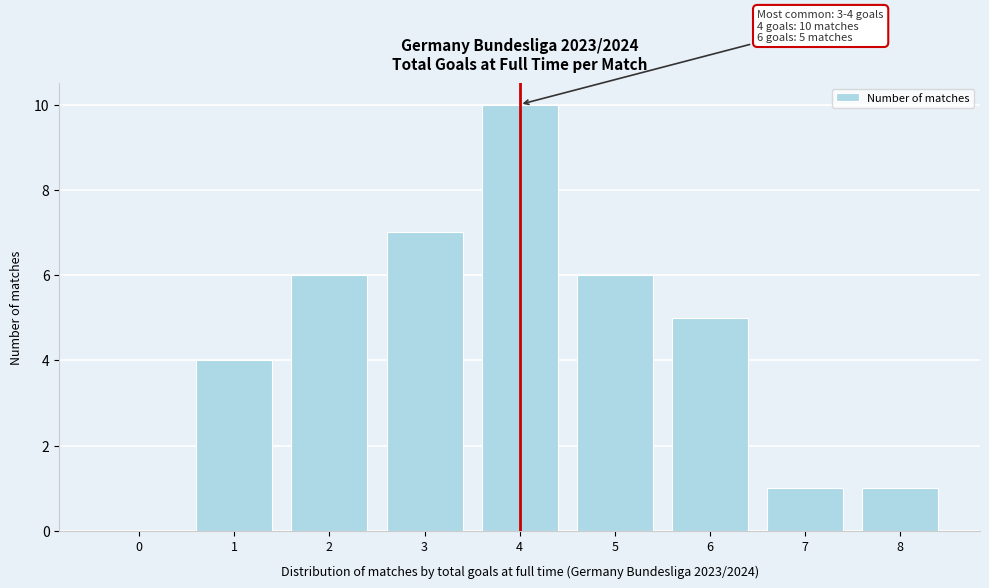

Reading right to left, extract all data points from this chart.

8=1	7=1	6=5	5=6	4=10	3=7	2=6	1=4	0=0